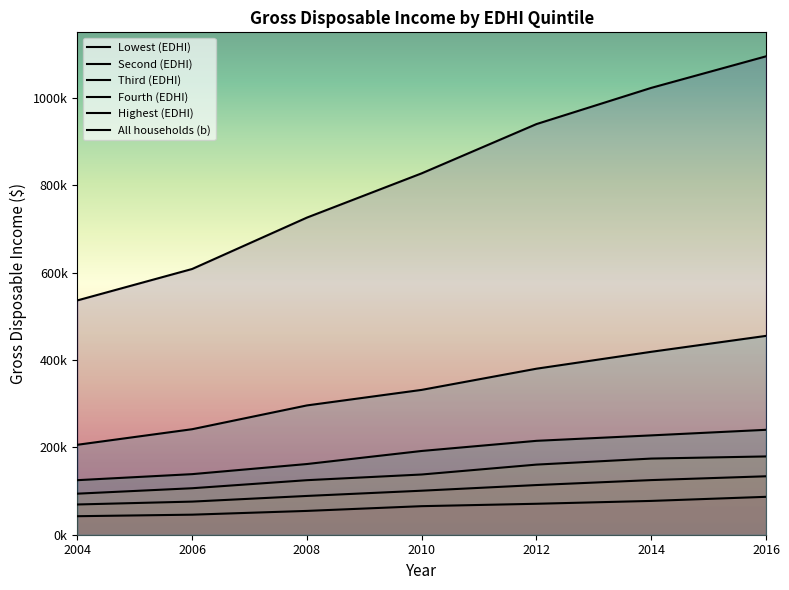

How many lines are shown in the chart?

6